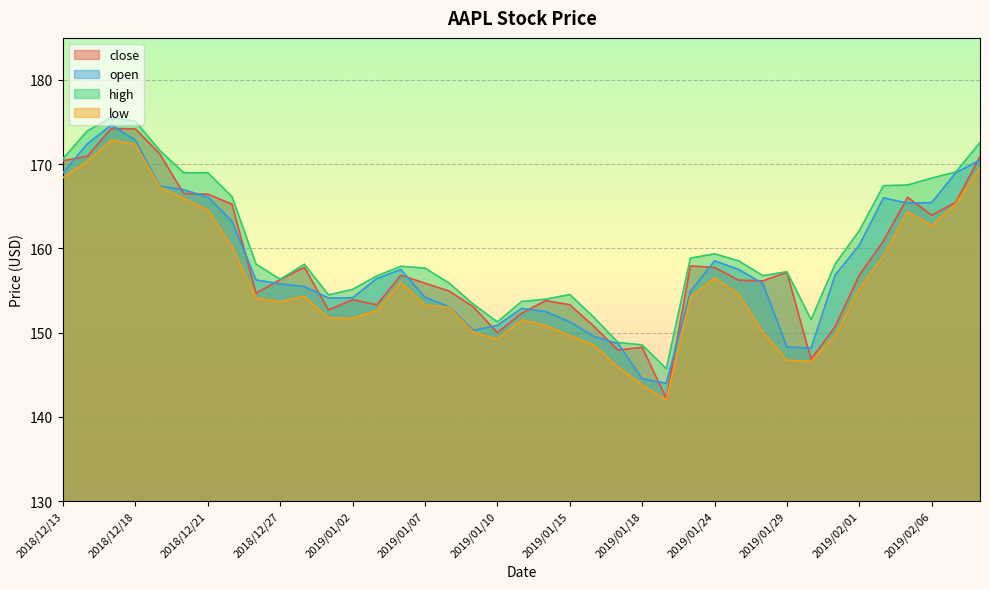

Rank the series at 2019/01/04 from lowest to highest value.

low, close, open, high